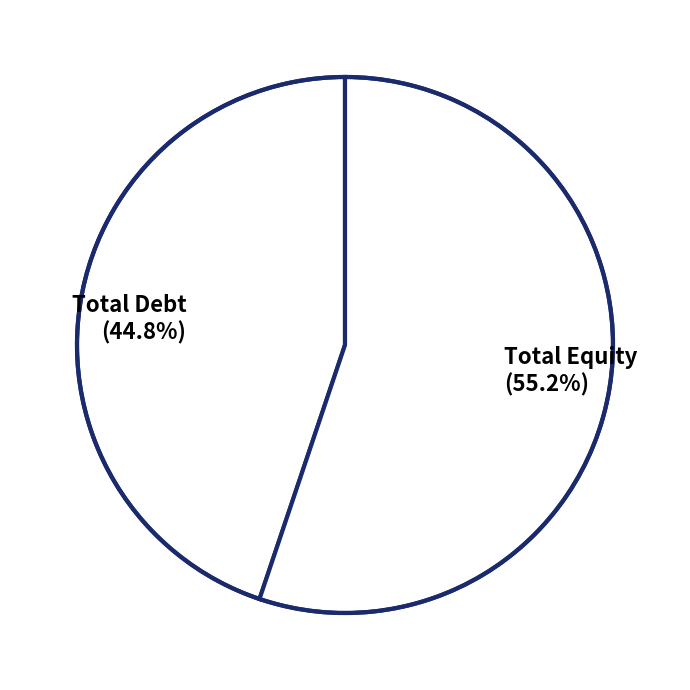

Rank the categories by value from lowest to highest.

Total Debt, Total Equity